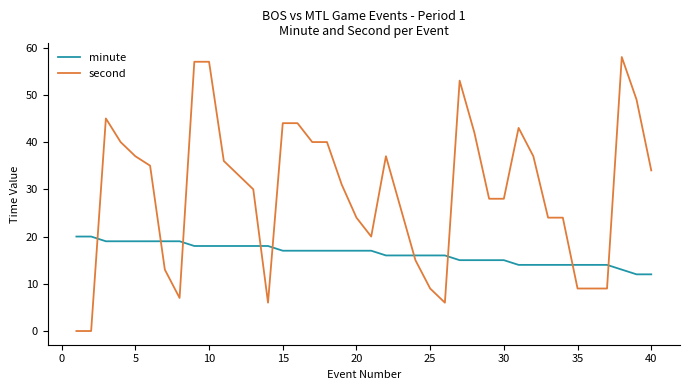

Which series has the largest total across all categories?

second